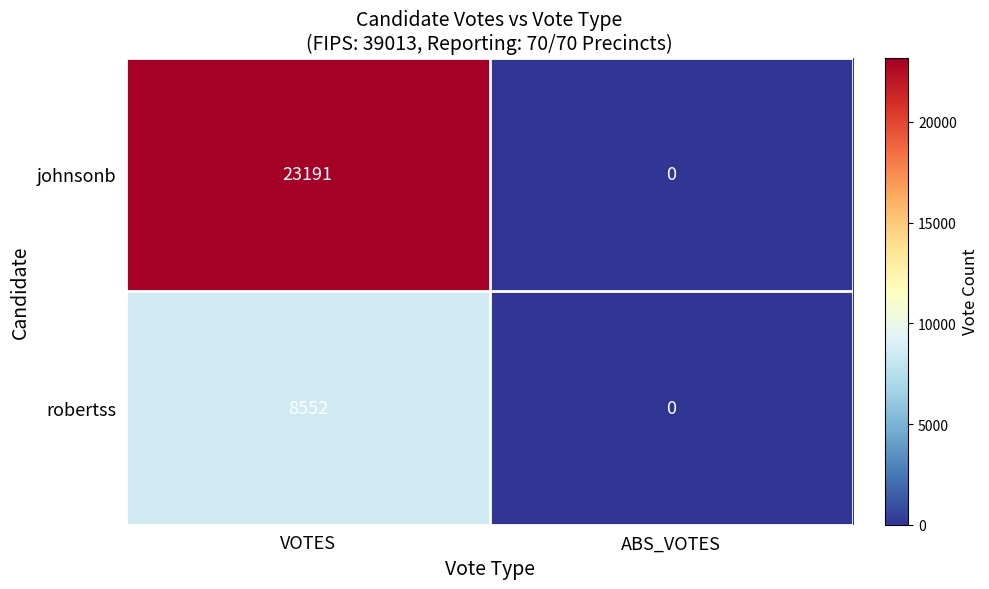

Which series has the largest total across all categories?

johnsonb